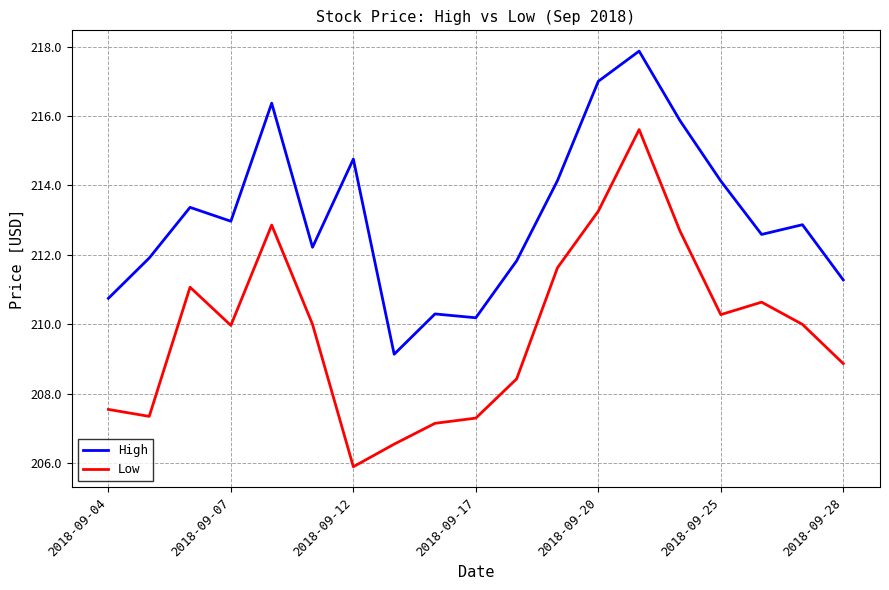

True or false: Low and High intersect in this chart.

False